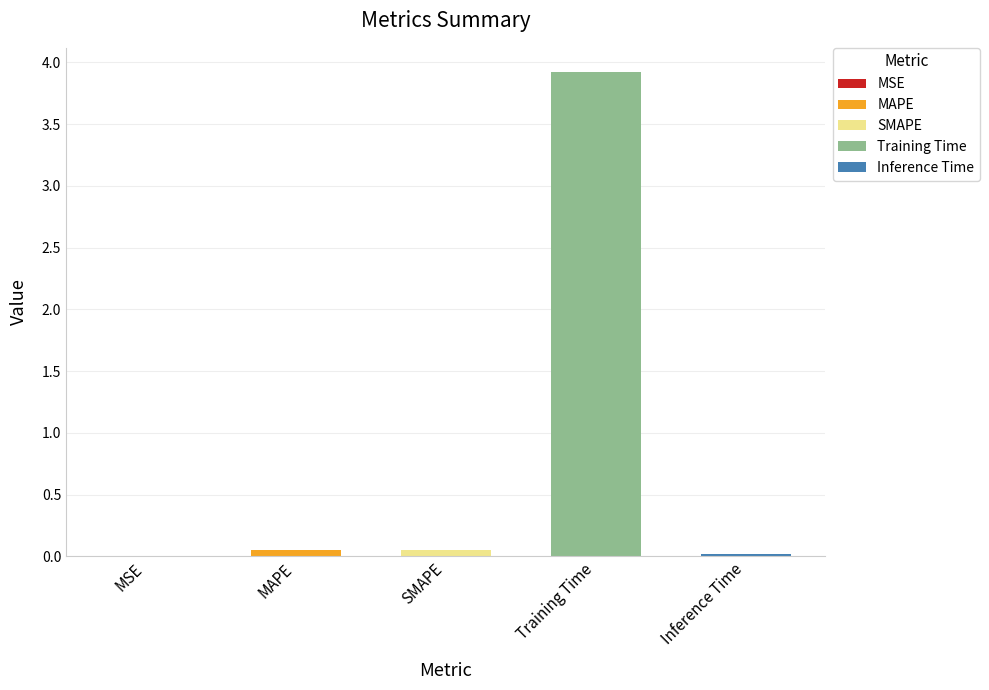

Reading right to left, what are all the values shown in this chart?

0.0	3.9	0.0	0.0	0.0